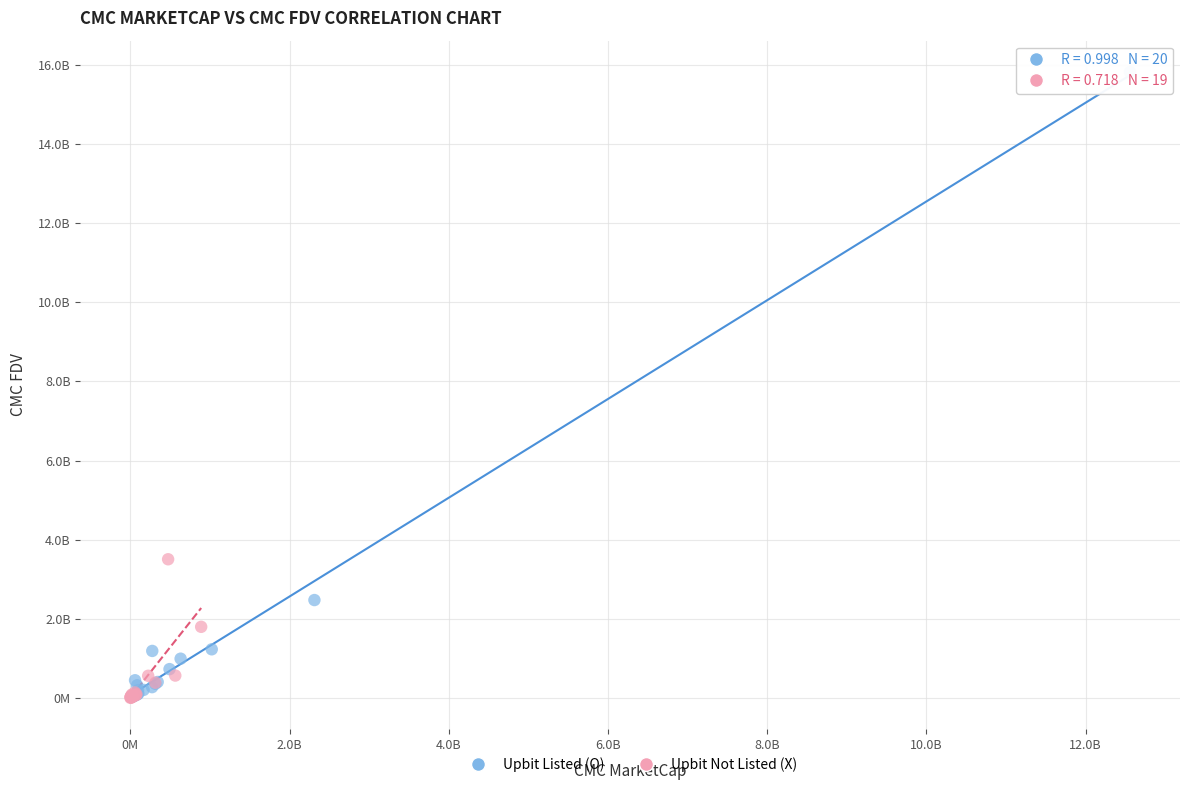

What are all the series names shown in the legend?

Upbit Listed (O), Upbit Not Listed (X)